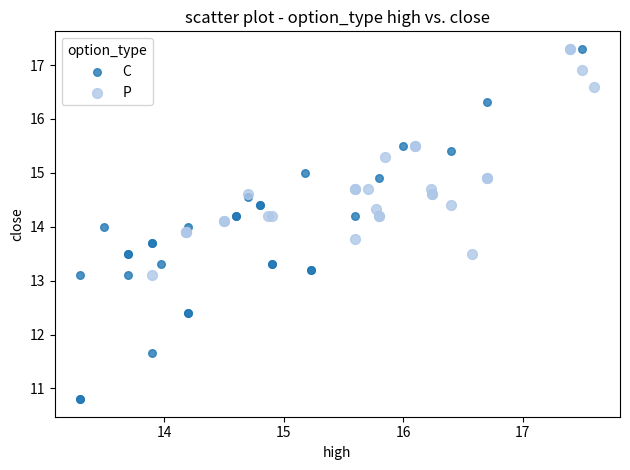

Which series has the largest Y range (max minus min)?

C